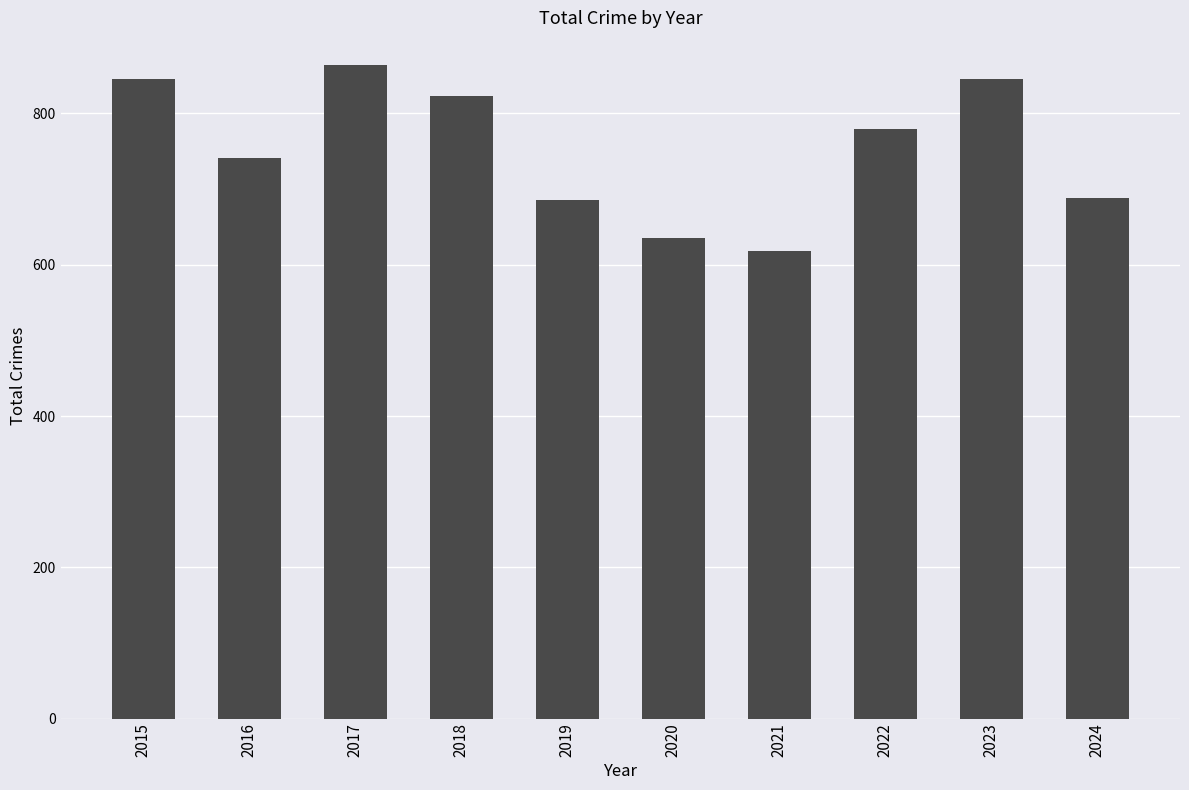

What is the change in value from 2022 to 2023?

+66